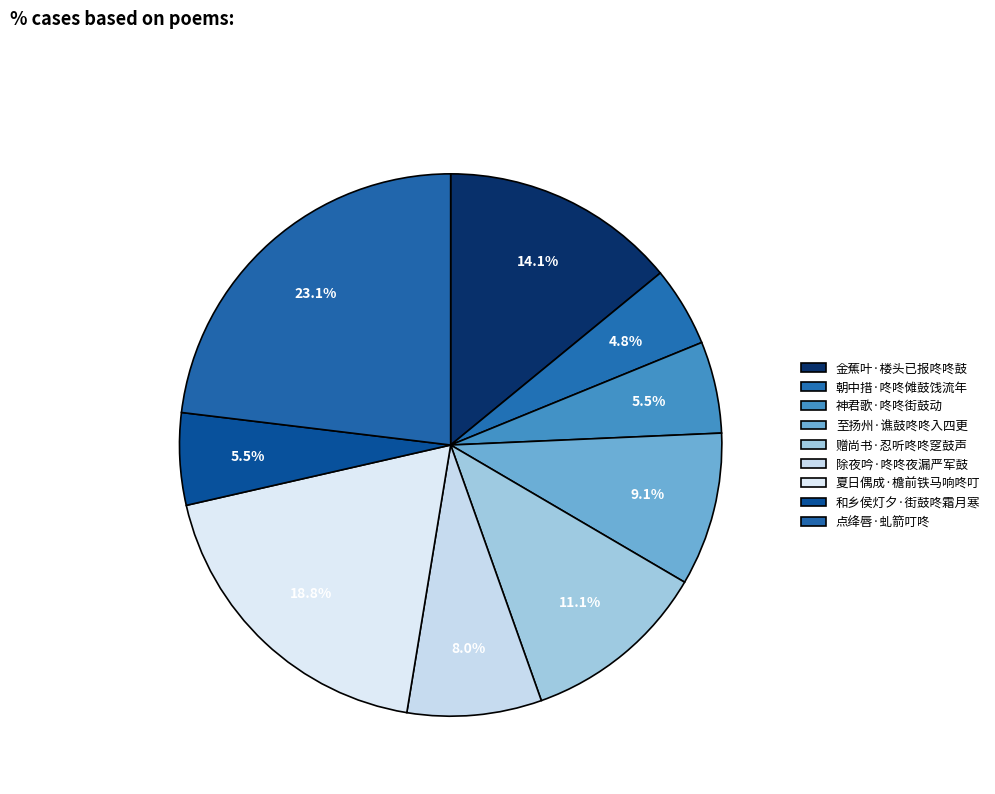

Which category has the smallest portion of the pie?

朝中措·咚咚傩鼓饯流年